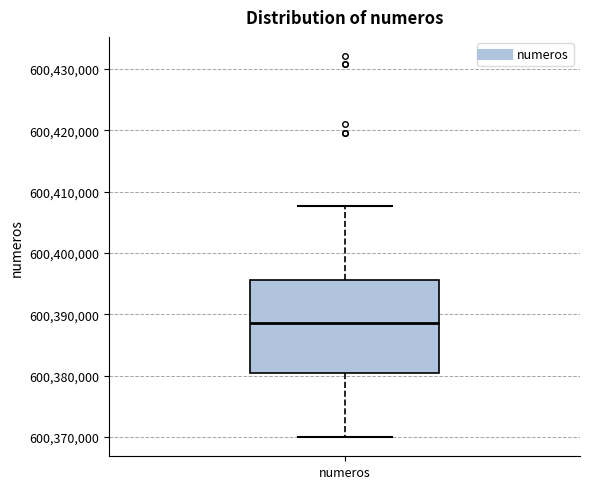

Read this box plot against the y-axis: the position of the median line, the range covered by the box, and the ends of both whiskers. The values are not printed on the chart, so give them approximately, as read against the axis.

median 600389000, box 600380000 to 600396000, whiskers 600370000 to 600408000